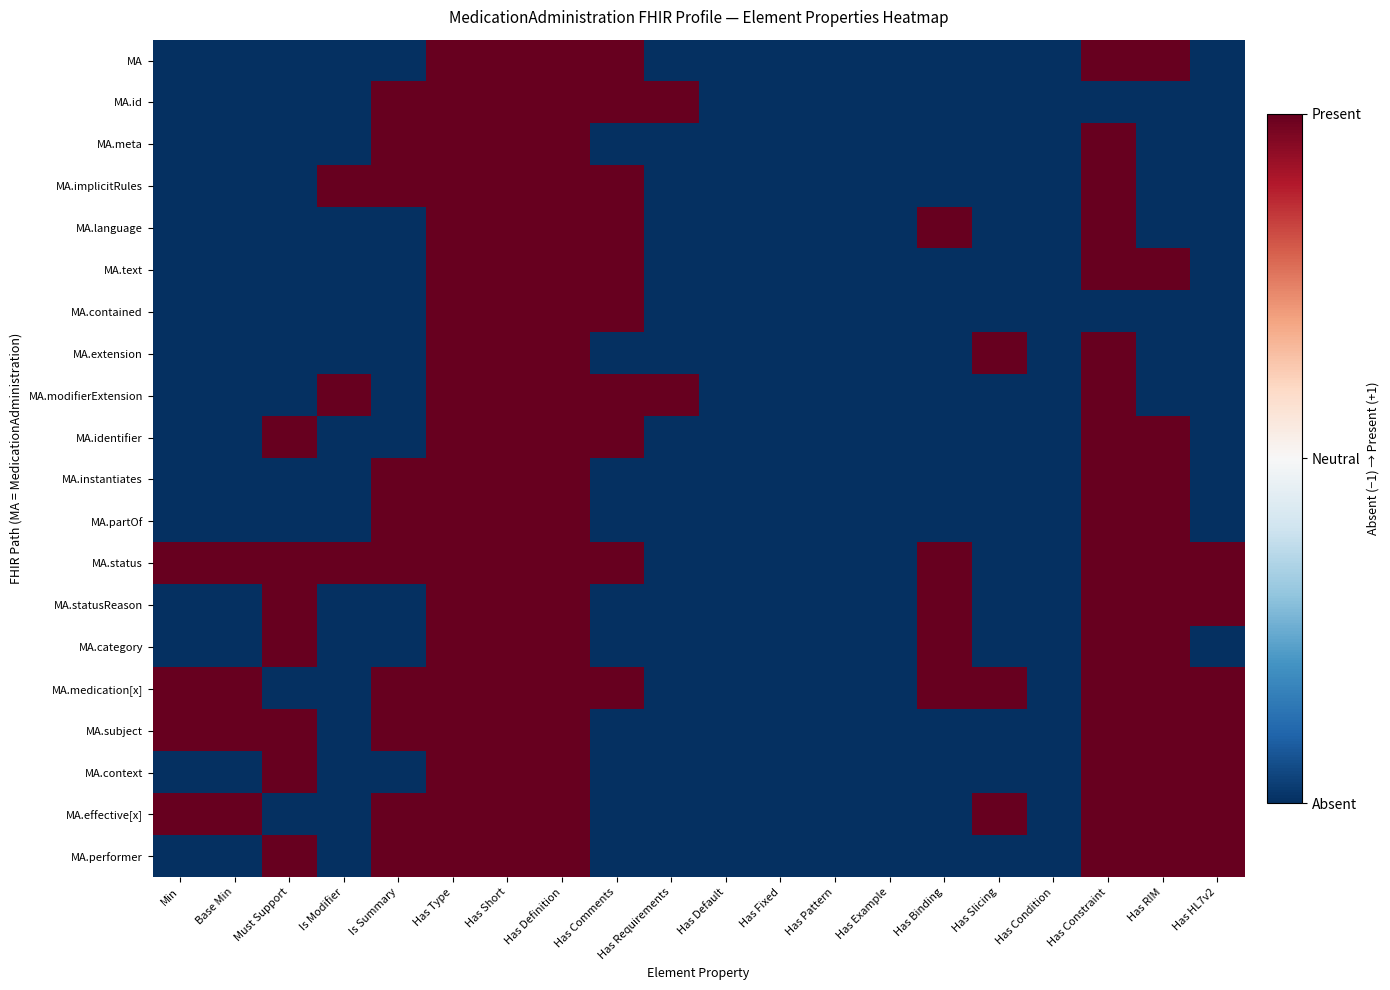

Reading left to right, extract all data points from this chart.

MA: Min=-1	Base Min=-1	Must Support=-1	Is Modifier=-1	Is Summary=-1	Has Type=1	Has Short=1	Has Definition=1	Has Comments=1	Has Requirements=-1	Has Default=-1	Has Fixed=-1	Has Pattern=-1	Has Example=-1	Has Binding=-1	Has Slicing=-1	Has Condition=-1	Has Constraint=1	Has RIM=1	Has HL7v2=-1
MA.id: Min=-1	Base Min=-1	Must Support=-1	Is Modifier=-1	Is Summary=1	Has Type=1	Has Short=1	Has Definition=1	Has Comments=1	Has Requirements=1	Has Default=-1	Has Fixed=-1	Has Pattern=-1	Has Example=-1	Has Binding=-1	Has Slicing=-1	Has Condition=-1	Has Constraint=-1	Has RIM=-1	Has HL7v2=-1
MA.meta: Min=-1	Base Min=-1	Must Support=-1	Is Modifier=-1	Is Summary=1	Has Type=1	Has Short=1	Has Definition=1	Has Comments=-1	Has Requirements=-1	Has Default=-1	Has Fixed=-1	Has Pattern=-1	Has Example=-1	Has Binding=-1	Has Slicing=-1	Has Condition=-1	Has Constraint=1	Has RIM=-1	Has HL7v2=-1
MA.implicitRules: Min=-1	Base Min=-1	Must Support=-1	Is Modifier=1	Is Summary=1	Has Type=1	Has Short=1	Has Definition=1	Has Comments=1	Has Requirements=-1	Has Default=-1	Has Fixed=-1	Has Pattern=-1	Has Example=-1	Has Binding=-1	Has Slicing=-1	Has Condition=-1	Has Constraint=1	Has RIM=-1	Has HL7v2=-1
MA.language: Min=-1	Base Min=-1	Must Support=-1	Is Modifier=-1	Is Summary=-1	Has Type=1	Has Short=1	Has Definition=1	Has Comments=1	Has Requirements=-1	Has Default=-1	Has Fixed=-1	Has Pattern=-1	Has Example=-1	Has Binding=1	Has Slicing=-1	Has Condition=-1	Has Constraint=1	Has RIM=-1	Has HL7v2=-1
MA.text: Min=-1	Base Min=-1	Must Support=-1	Is Modifier=-1	Is Summary=-1	Has Type=1	Has Short=1	Has Definition=1	Has Comments=1	Has Requirements=-1	Has Default=-1	Has Fixed=-1	Has Pattern=-1	Has Example=-1	Has Binding=-1	Has Slicing=-1	Has Condition=-1	Has Constraint=1	Has RIM=1	Has HL7v2=-1
MA.contained: Min=-1	Base Min=-1	Must Support=-1	Is Modifier=-1	Is Summary=-1	Has Type=1	Has Short=1	Has Definition=1	Has Comments=1	Has Requirements=-1	Has Default=-1	Has Fixed=-1	Has Pattern=-1	Has Example=-1	Has Binding=-1	Has Slicing=-1	Has Condition=-1	Has Constraint=-1	Has RIM=-1	Has HL7v2=-1
MA.extension: Min=-1	Base Min=-1	Must Support=-1	Is Modifier=-1	Is Summary=-1	Has Type=1	Has Short=1	Has Definition=1	Has Comments=-1	Has Requirements=-1	Has Default=-1	Has Fixed=-1	Has Pattern=-1	Has Example=-1	Has Binding=-1	Has Slicing=1	Has Condition=-1	Has Constraint=1	Has RIM=-1	Has HL7v2=-1
MA.modifierExtension: Min=-1	Base Min=-1	Must Support=-1	Is Modifier=1	Is Summary=-1	Has Type=1	Has Short=1	Has Definition=1	Has Comments=1	Has Requirements=1	Has Default=-1	Has Fixed=-1	Has Pattern=-1	Has Example=-1	Has Binding=-1	Has Slicing=-1	Has Condition=-1	Has Constraint=1	Has RIM=-1	Has HL7v2=-1
MA.identifier: Min=-1	Base Min=-1	Must Support=1	Is Modifier=-1	Is Summary=-1	Has Type=1	Has Short=1	Has Definition=1	Has Comments=1	Has Requirements=-1	Has Default=-1	Has Fixed=-1	Has Pattern=-1	Has Example=-1	Has Binding=-1	Has Slicing=-1	Has Condition=-1	Has Constraint=1	Has RIM=1	Has HL7v2=-1
MA.instantiates: Min=-1	Base Min=-1	Must Support=-1	Is Modifier=-1	Is Summary=1	Has Type=1	Has Short=1	Has Definition=1	Has Comments=-1	Has Requirements=-1	Has Default=-1	Has Fixed=-1	Has Pattern=-1	Has Example=-1	Has Binding=-1	Has Slicing=-1	Has Condition=-1	Has Constraint=1	Has RIM=1	Has HL7v2=-1
MA.partOf: Min=-1	Base Min=-1	Must Support=-1	Is Modifier=-1	Is Summary=1	Has Type=1	Has Short=1	Has Definition=1	Has Comments=-1	Has Requirements=-1	Has Default=-1	Has Fixed=-1	Has Pattern=-1	Has Example=-1	Has Binding=-1	Has Slicing=-1	Has Condition=-1	Has Constraint=1	Has RIM=1	Has HL7v2=-1
MA.status: Min=1	Base Min=1	Must Support=1	Is Modifier=1	Is Summary=1	Has Type=1	Has Short=1	Has Definition=1	Has Comments=1	Has Requirements=-1	Has Default=-1	Has Fixed=-1	Has Pattern=-1	Has Example=-1	Has Binding=1	Has Slicing=-1	Has Condition=-1	Has Constraint=1	Has RIM=1	Has HL7v2=1
MA.statusReason: Min=-1	Base Min=-1	Must Support=1	Is Modifier=-1	Is Summary=-1	Has Type=1	Has Short=1	Has Definition=1	Has Comments=-1	Has Requirements=-1	Has Default=-1	Has Fixed=-1	Has Pattern=-1	Has Example=-1	Has Binding=1	Has Slicing=-1	Has Condition=-1	Has Constraint=1	Has RIM=1	Has HL7v2=1
MA.category: Min=-1	Base Min=-1	Must Support=1	Is Modifier=-1	Is Summary=-1	Has Type=1	Has Short=1	Has Definition=1	Has Comments=-1	Has Requirements=-1	Has Default=-1	Has Fixed=-1	Has Pattern=-1	Has Example=-1	Has Binding=1	Has Slicing=-1	Has Condition=-1	Has Constraint=1	Has RIM=1	Has HL7v2=-1
MA.medication[x]: Min=1	Base Min=1	Must Support=-1	Is Modifier=-1	Is Summary=1	Has Type=1	Has Short=1	Has Definition=1	Has Comments=1	Has Requirements=-1	Has Default=-1	Has Fixed=-1	Has Pattern=-1	Has Example=-1	Has Binding=1	Has Slicing=1	Has Condition=-1	Has Constraint=1	Has RIM=1	Has HL7v2=1
MA.subject: Min=1	Base Min=1	Must Support=1	Is Modifier=-1	Is Summary=1	Has Type=1	Has Short=1	Has Definition=1	Has Comments=-1	Has Requirements=-1	Has Default=-1	Has Fixed=-1	Has Pattern=-1	Has Example=-1	Has Binding=-1	Has Slicing=-1	Has Condition=-1	Has Constraint=1	Has RIM=1	Has HL7v2=1
MA.context: Min=-1	Base Min=-1	Must Support=1	Is Modifier=-1	Is Summary=-1	Has Type=1	Has Short=1	Has Definition=1	Has Comments=-1	Has Requirements=-1	Has Default=-1	Has Fixed=-1	Has Pattern=-1	Has Example=-1	Has Binding=-1	Has Slicing=-1	Has Condition=-1	Has Constraint=1	Has RIM=1	Has HL7v2=1
MA.effective[x]: Min=1	Base Min=1	Must Support=-1	Is Modifier=-1	Is Summary=1	Has Type=1	Has Short=1	Has Definition=1	Has Comments=-1	Has Requirements=-1	Has Default=-1	Has Fixed=-1	Has Pattern=-1	Has Example=-1	Has Binding=-1	Has Slicing=1	Has Condition=-1	Has Constraint=1	Has RIM=1	Has HL7v2=1
MA.performer: Min=-1	Base Min=-1	Must Support=1	Is Modifier=-1	Is Summary=1	Has Type=1	Has Short=1	Has Definition=1	Has Comments=-1	Has Requirements=-1	Has Default=-1	Has Fixed=-1	Has Pattern=-1	Has Example=-1	Has Binding=-1	Has Slicing=-1	Has Condition=-1	Has Constraint=1	Has RIM=1	Has HL7v2=1